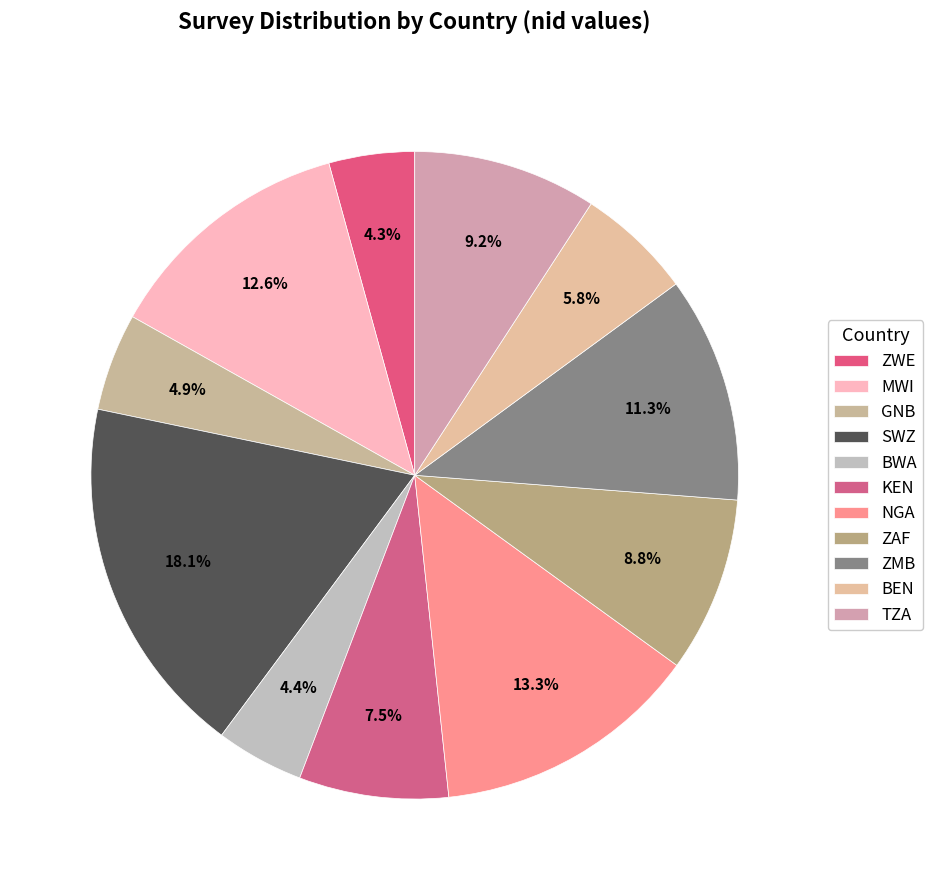

How many segments does this pie chart have?

11